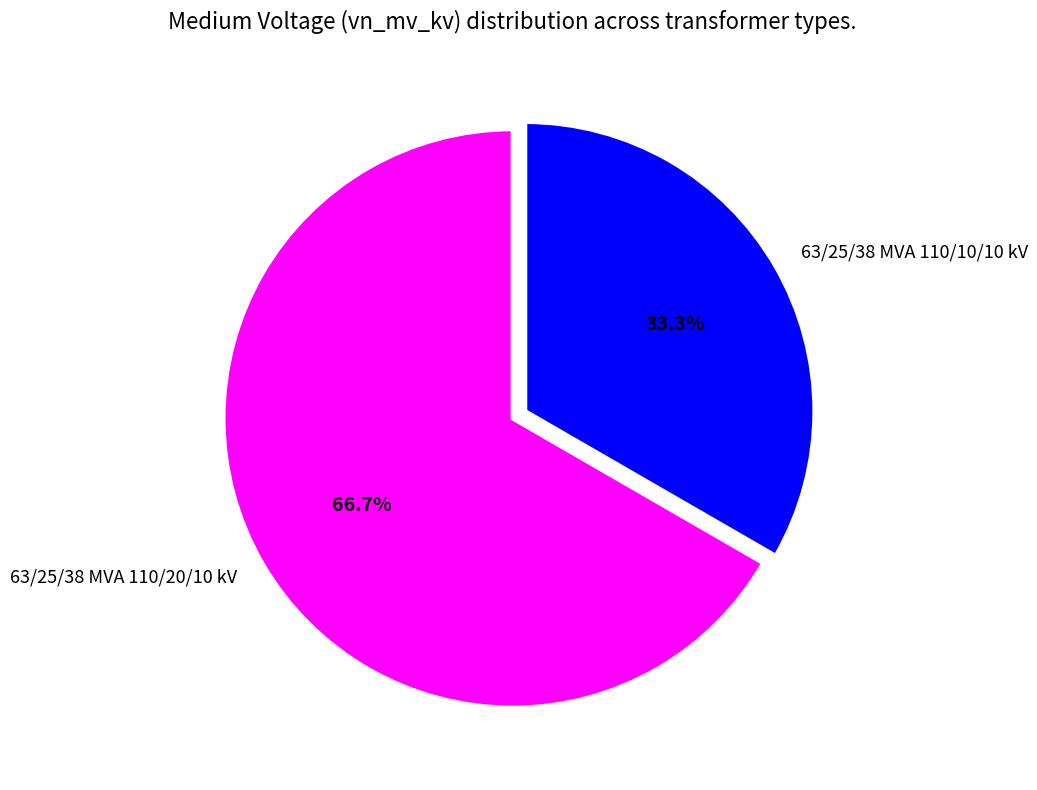

How many segments does this pie chart have?

2